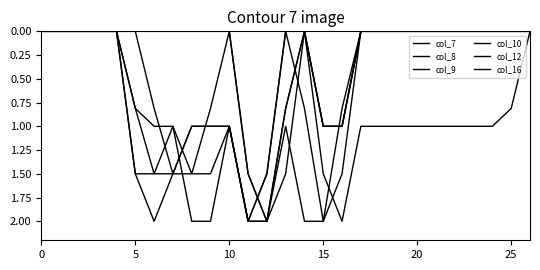

How many lines are shown in the chart?

6